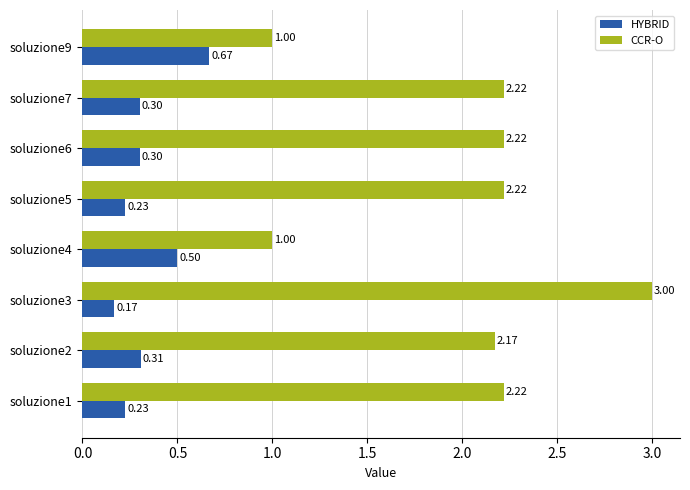

What are all the series names shown in the legend?

HYBRID, CCR-O